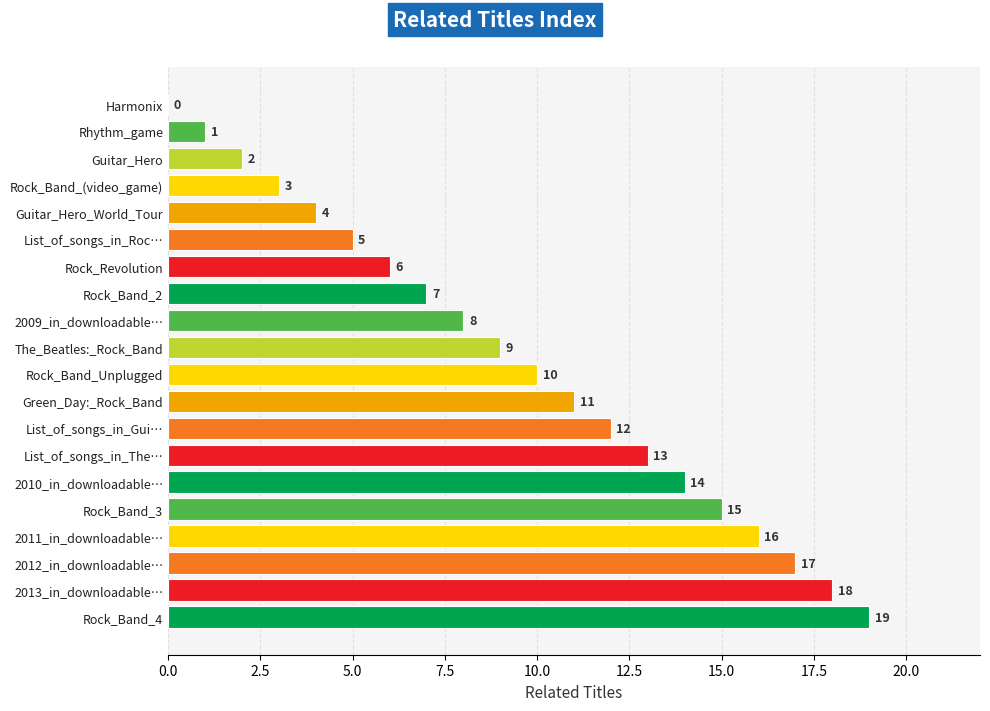

Where is the data nearest to the value 9?

The_Beatles:_Rock_Band